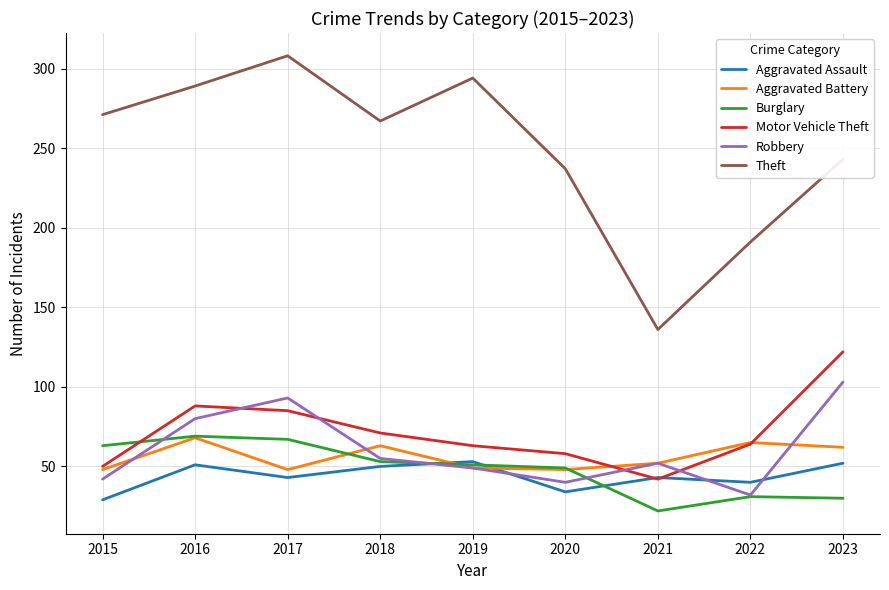

How many intersections are there between Burglary and Aggravated Battery?

3